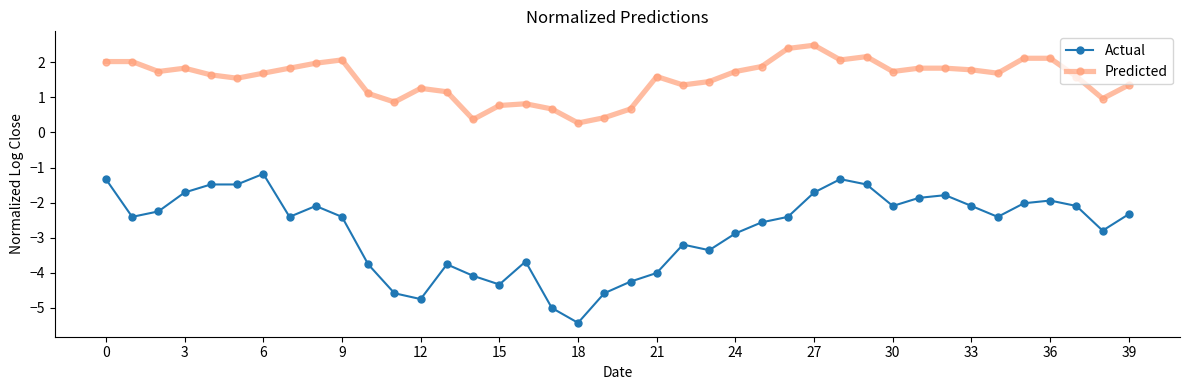

What is the greatest value displayed?

2.5